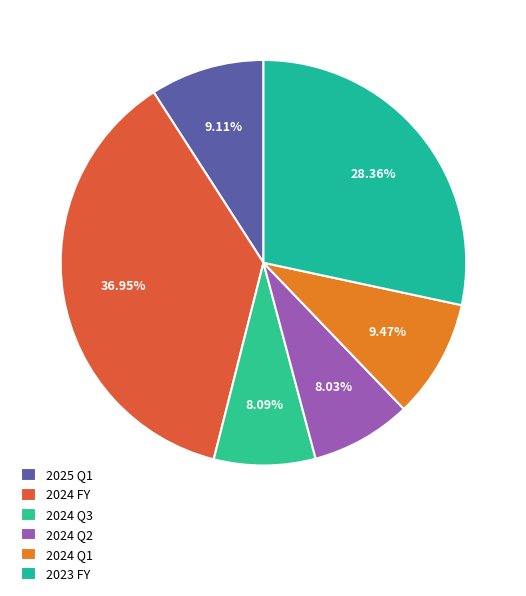

How many slices are in this pie chart?

6